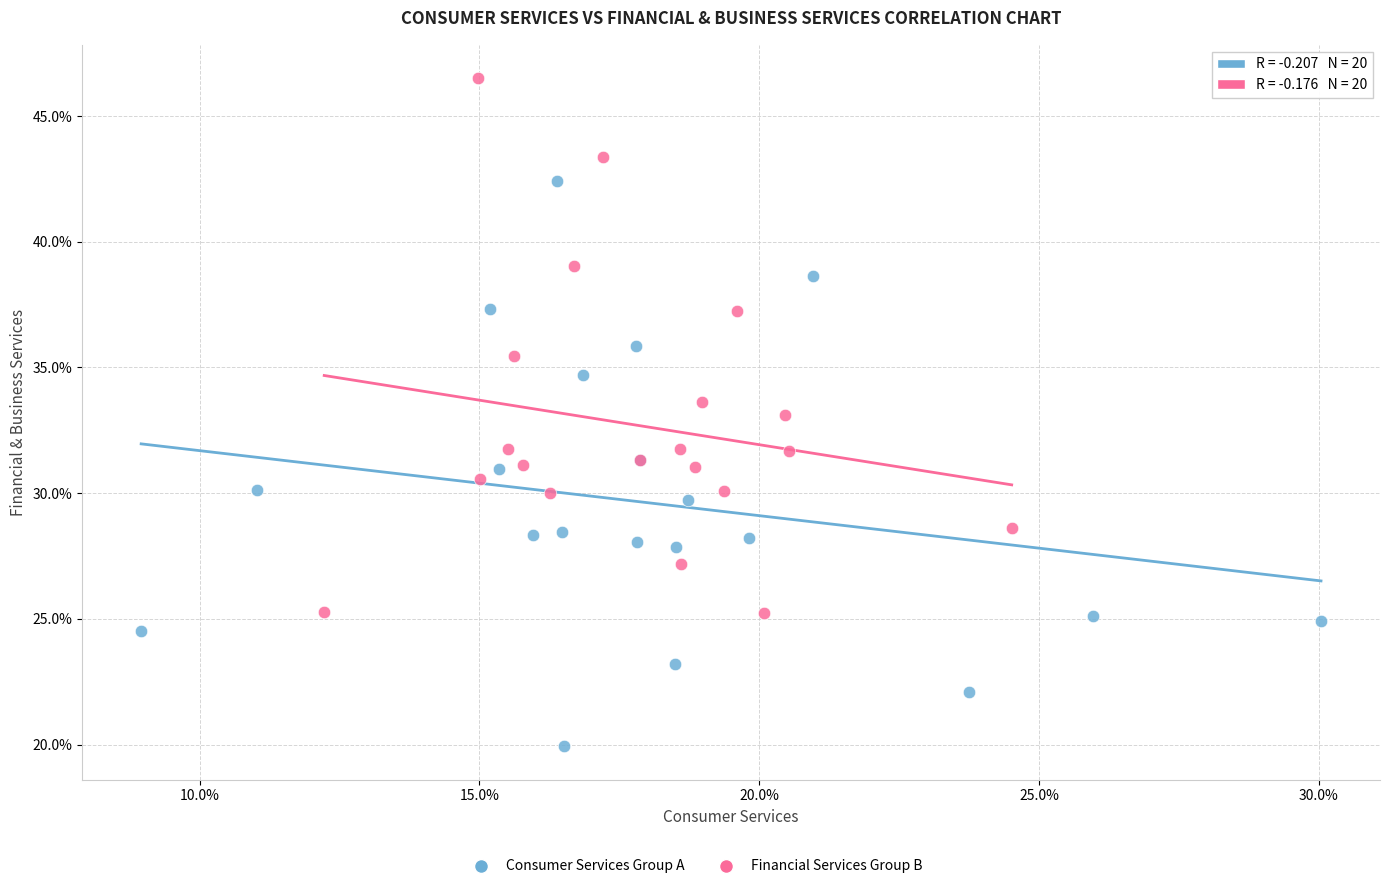

Which series reaches the minimum Y coordinate?

Consumer Services Group A